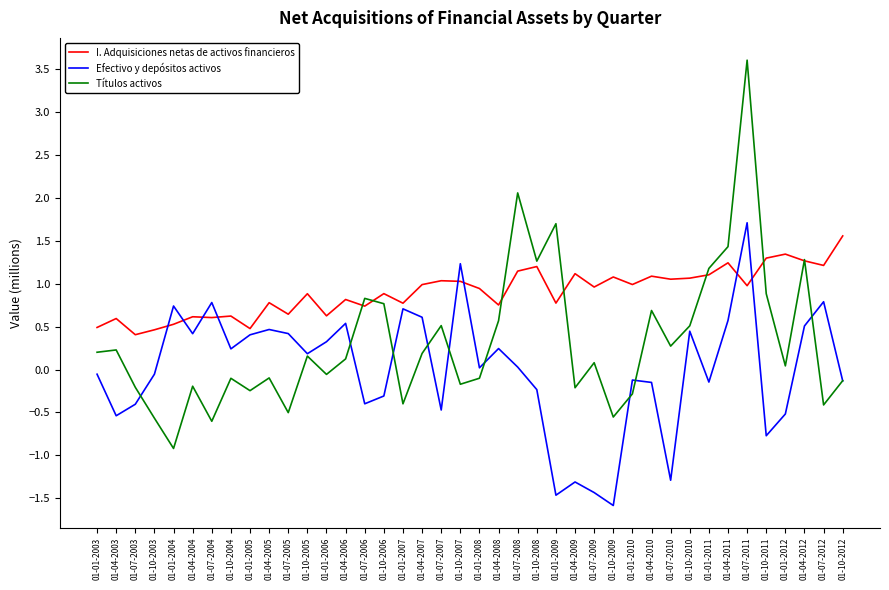

At which label does Efectivo y depósitos activos first exceed 0?

01-01-2004